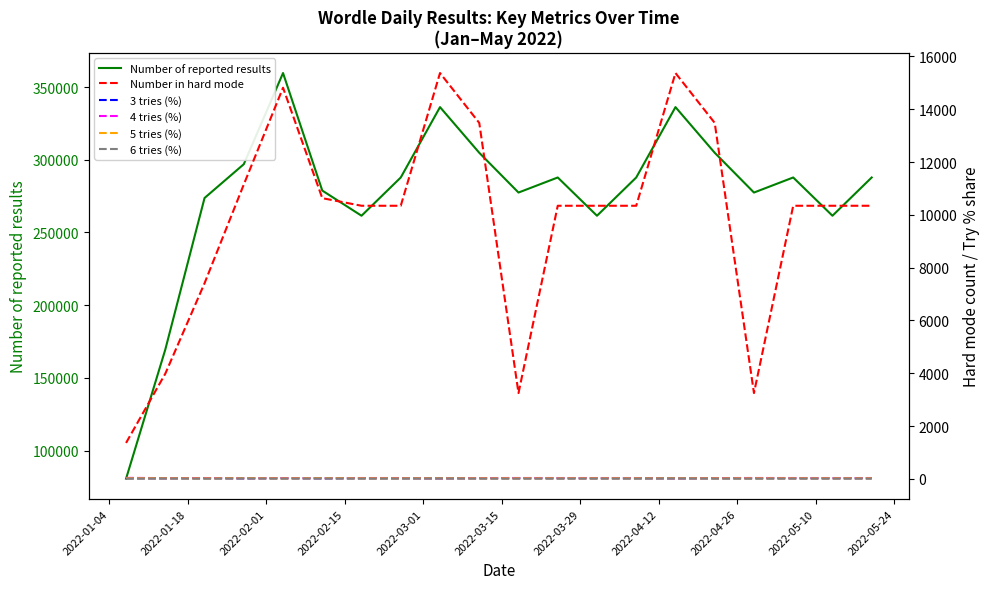

What is the smallest value displayed?

7